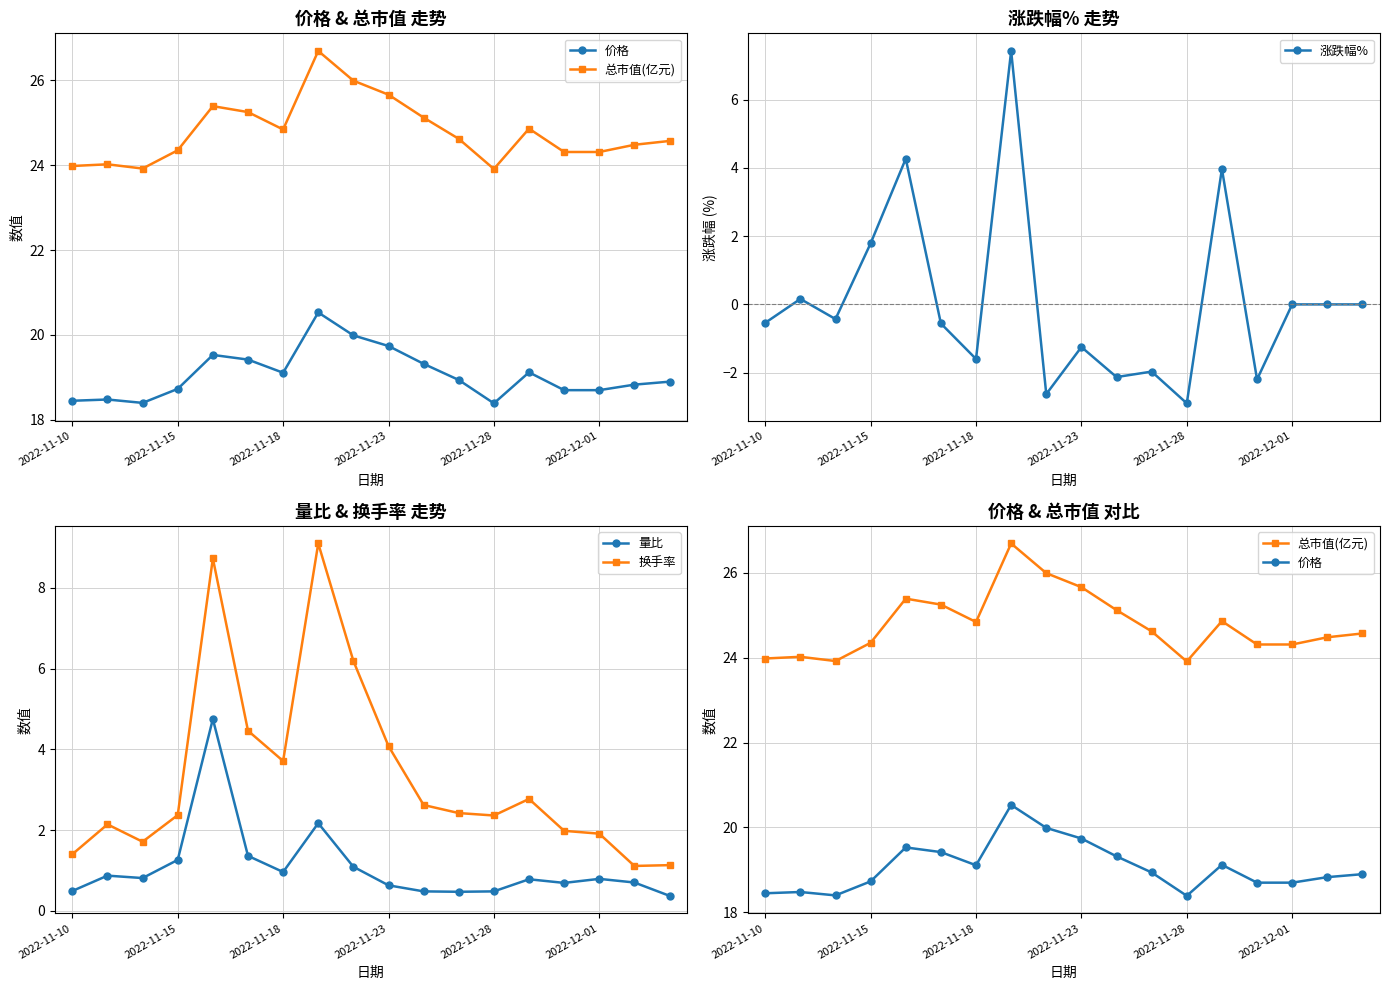

What is the highest value of the 总市值(亿元) series?

26.7